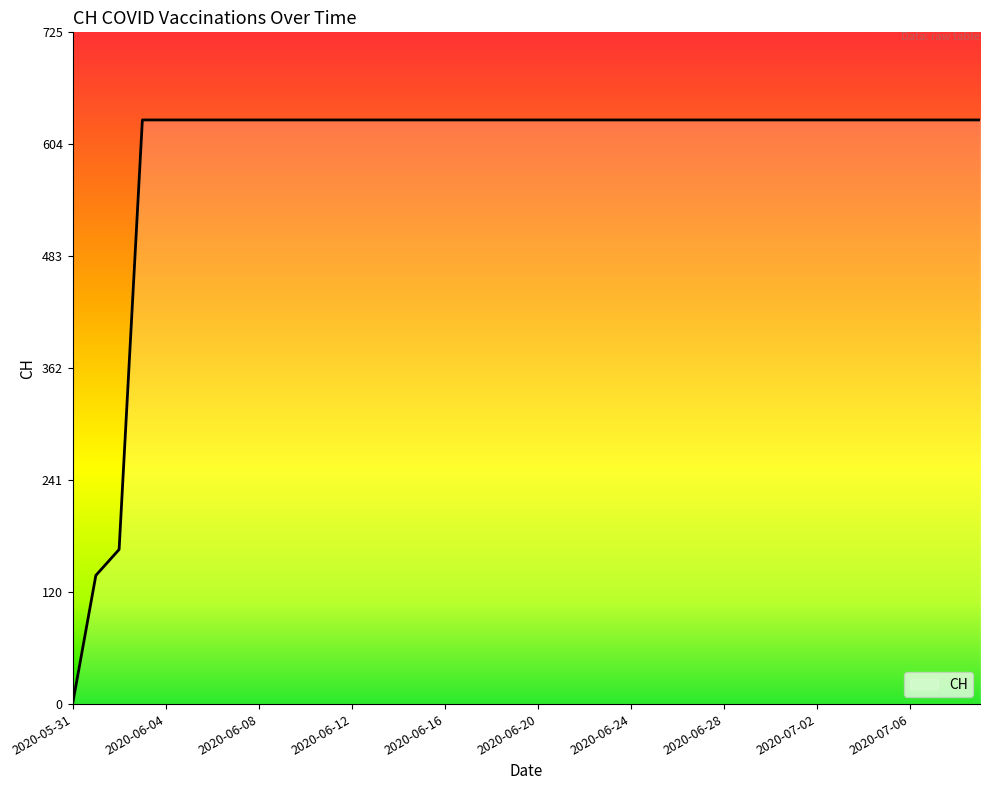

What is the greatest value displayed?

631